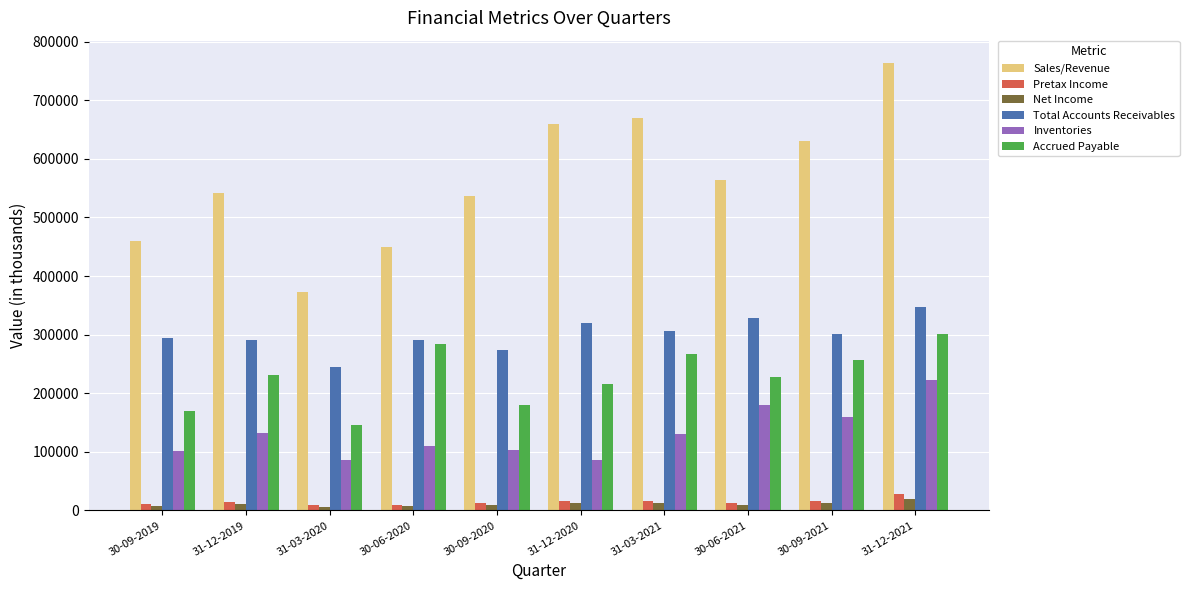

Between 31-12-2019 and 31-03-2020, which series saw the biggest shift?

Sales/Revenue